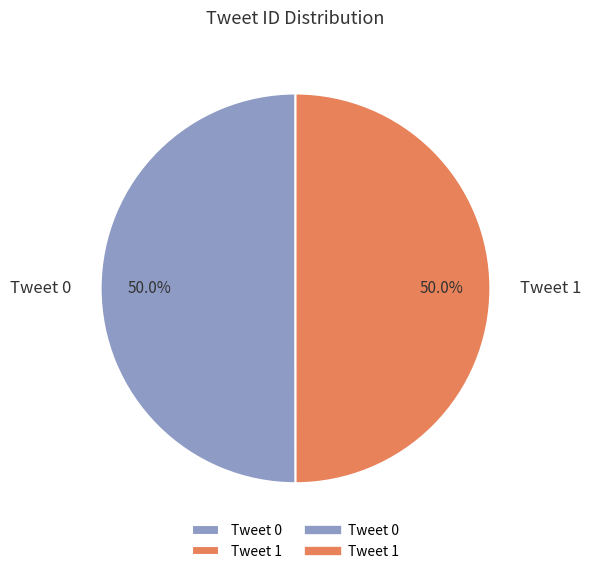

Is the sum of Tweet 1 and Tweet 0 greater than half?

Yes